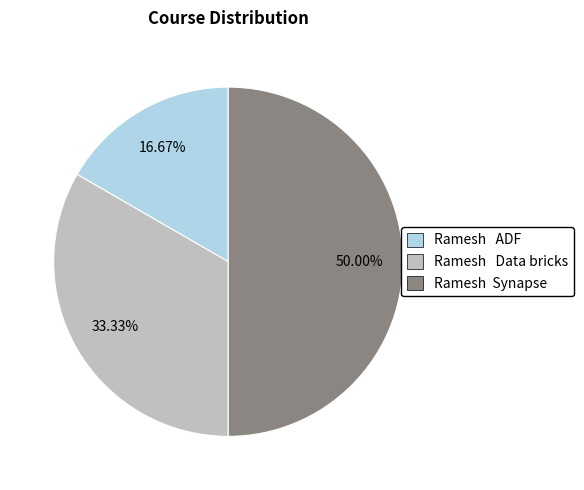

Which category has the biggest portion of the pie?

Ramesh Synapse